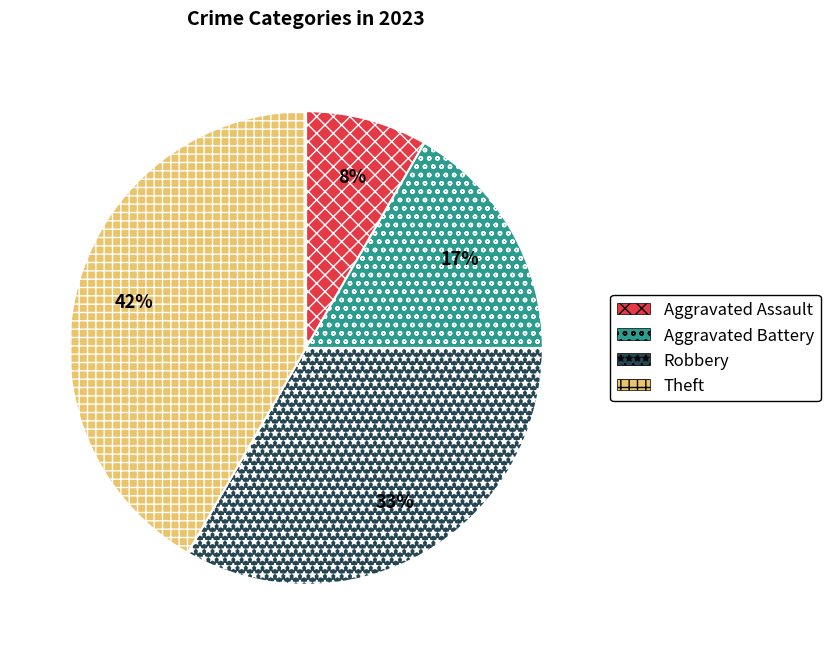

Rank the categories by value from lowest to highest.

Aggravated Assault, Aggravated Battery, Robbery, Theft